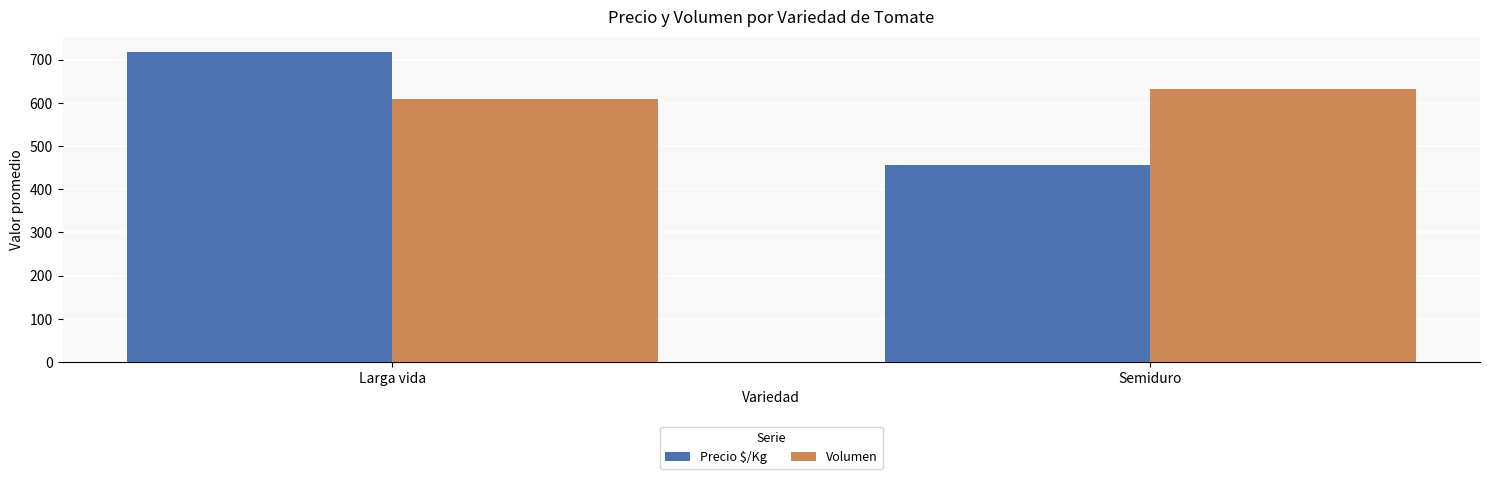

How many bars are there in each group?

2